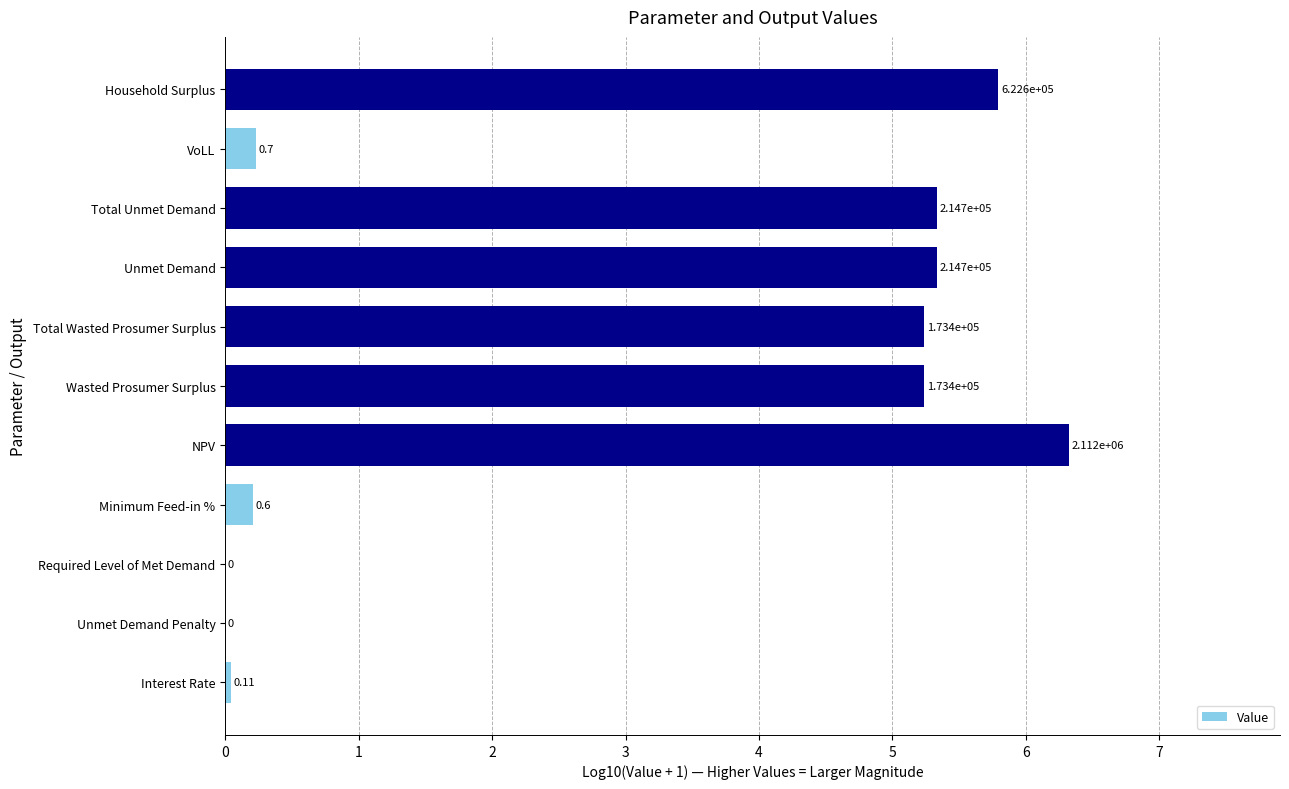

Are the bars grouped side by side (vs. stacked)?

No